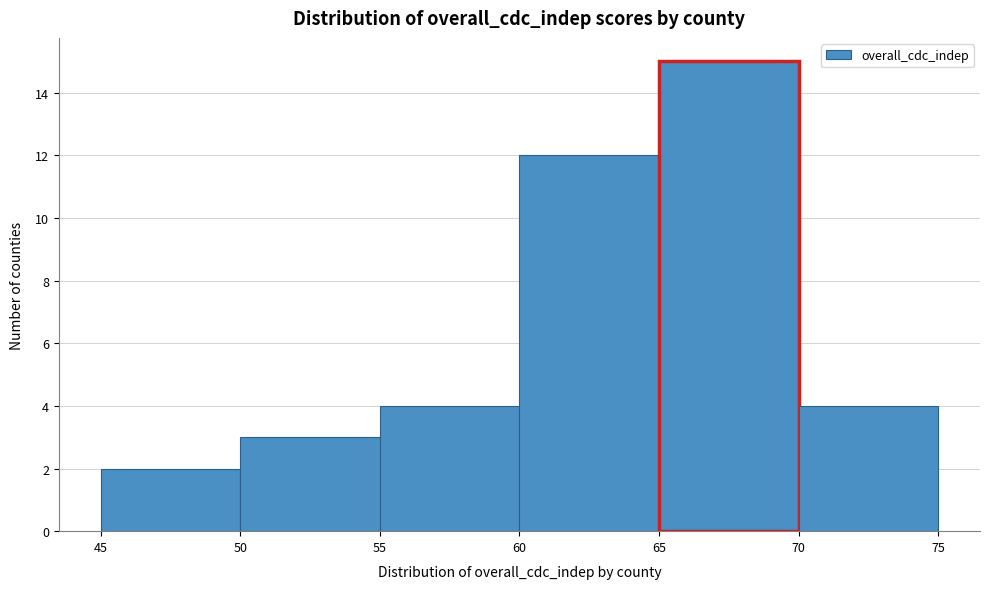

Over which range of the x-axis is the bar tallest?

65 to 70